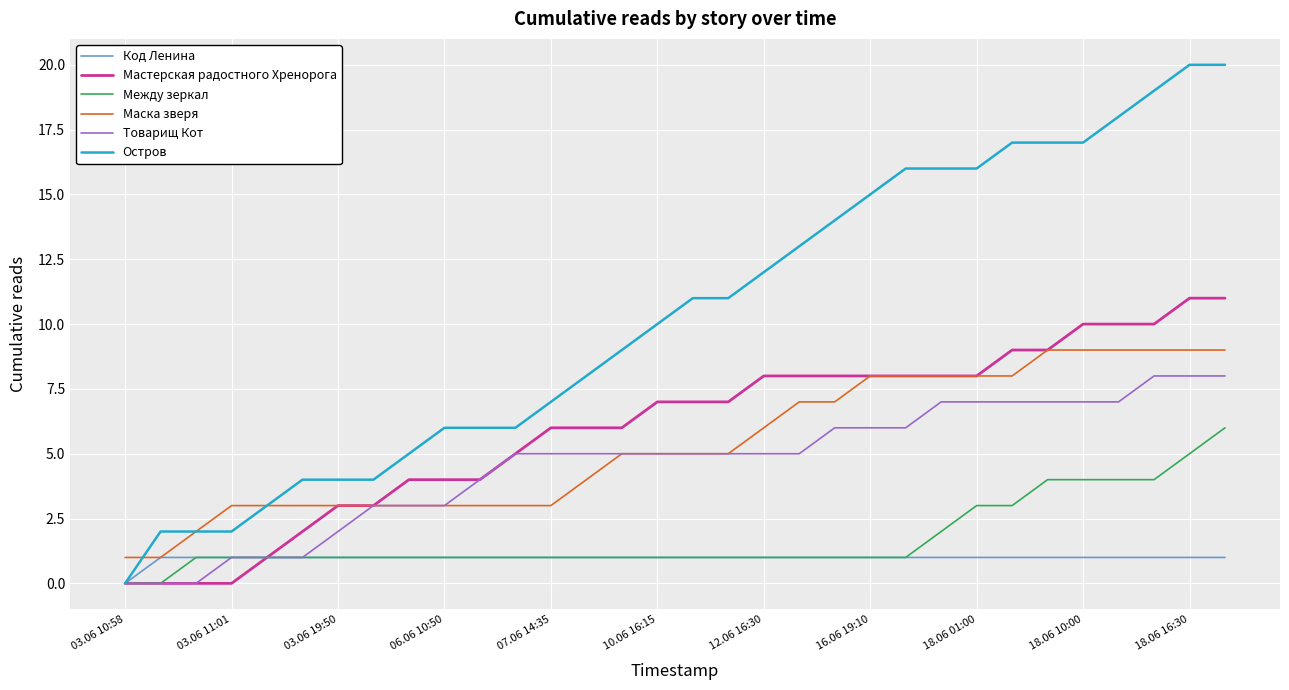

How many values in Код Ленина are above zero?

31